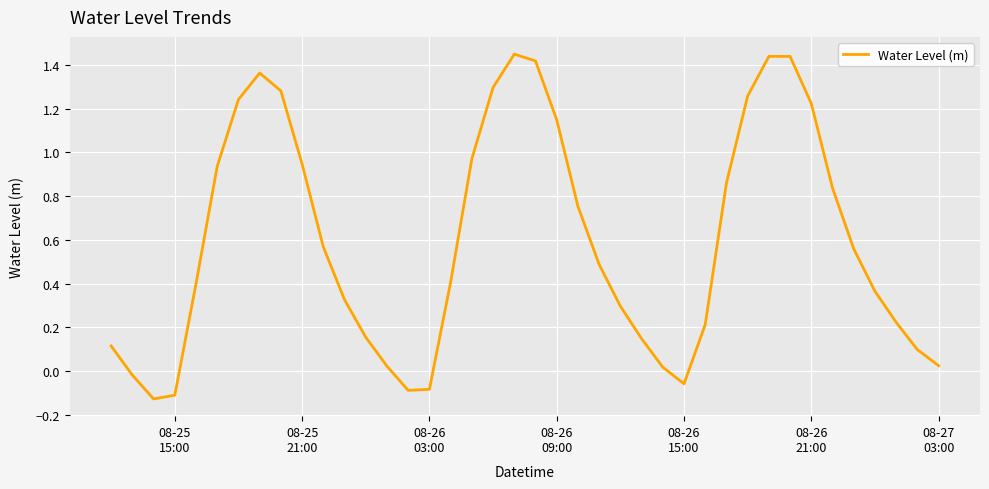

What is the difference between the maximum and minimum values?

1.6